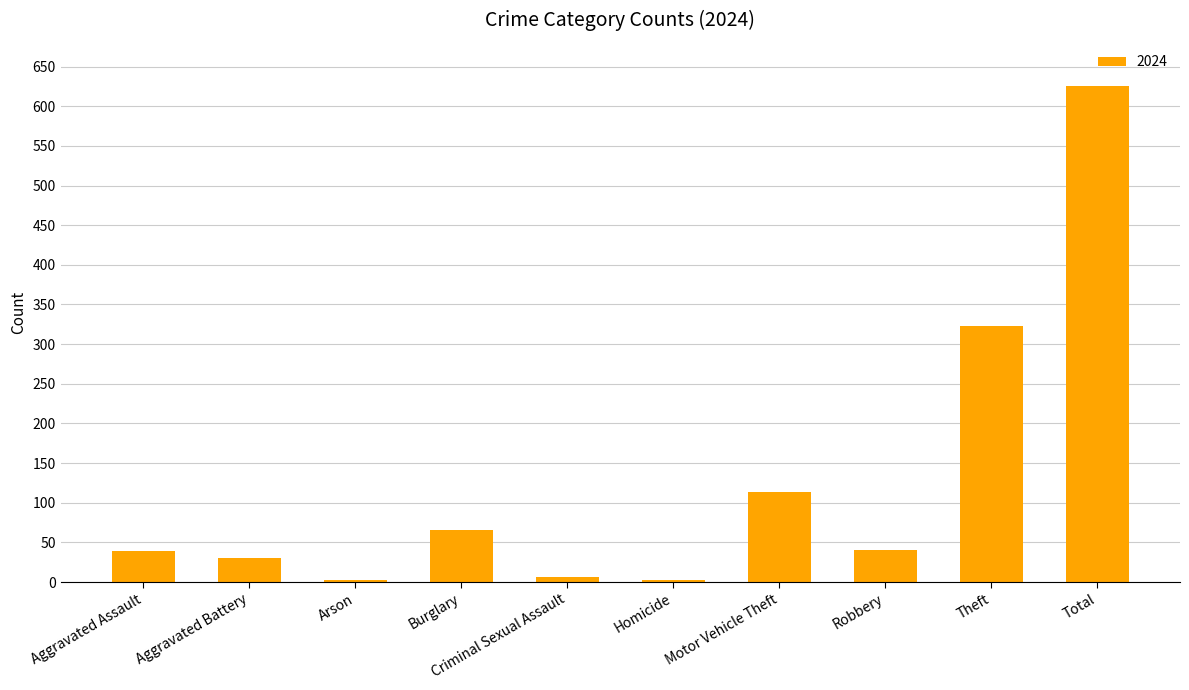

The value at Total is 625. True or false?

True